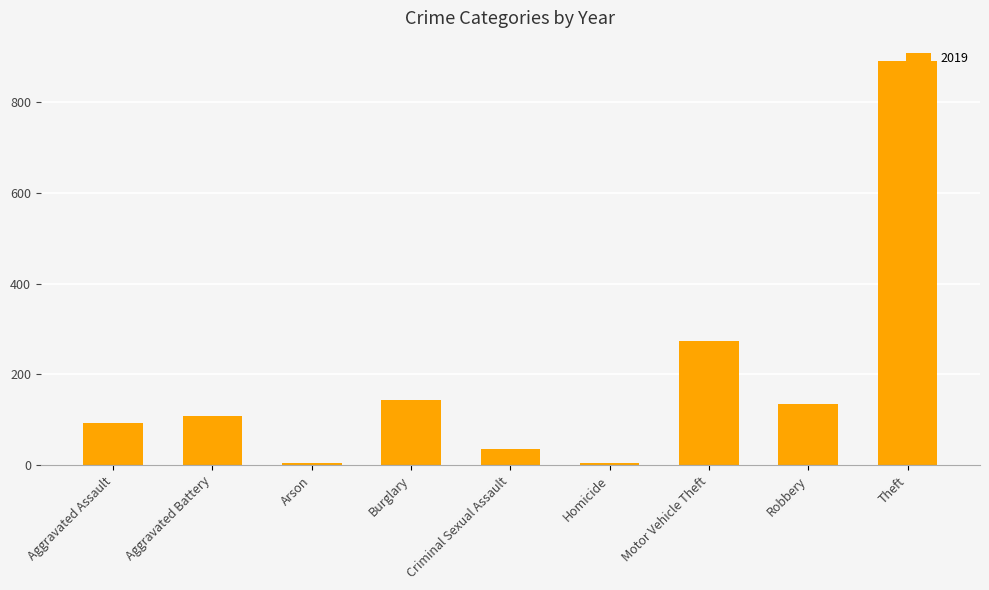

How many bars are there in total?

9